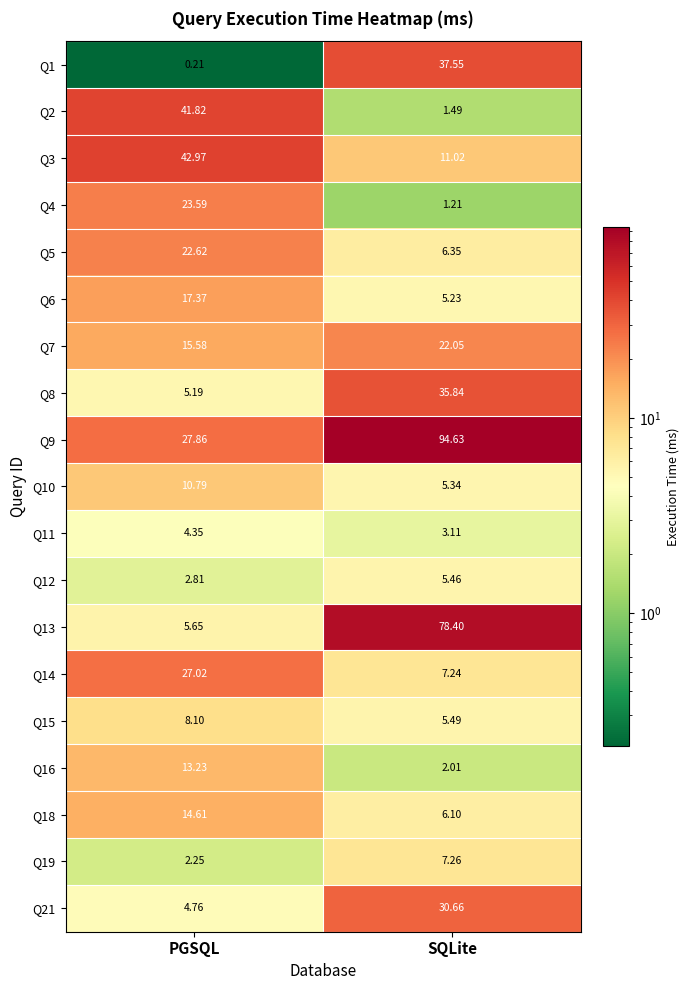

Where does the Q5 series first go above 22?

PGSQL